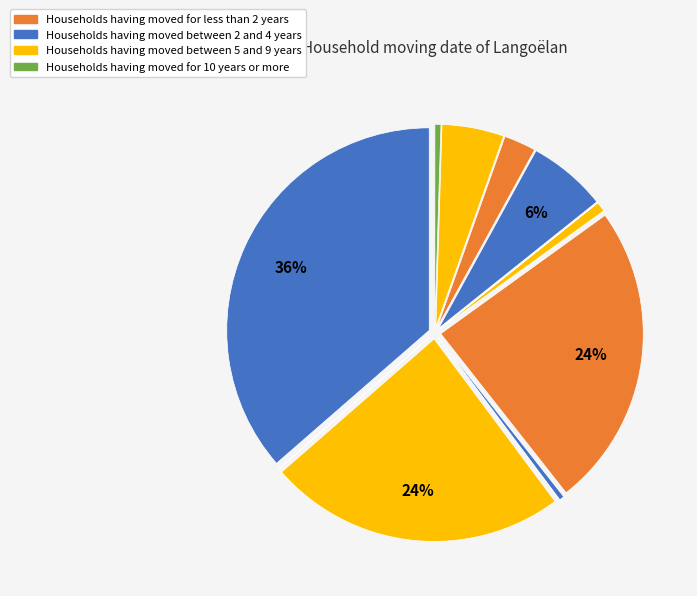

Count the number of slices in the pie.

12